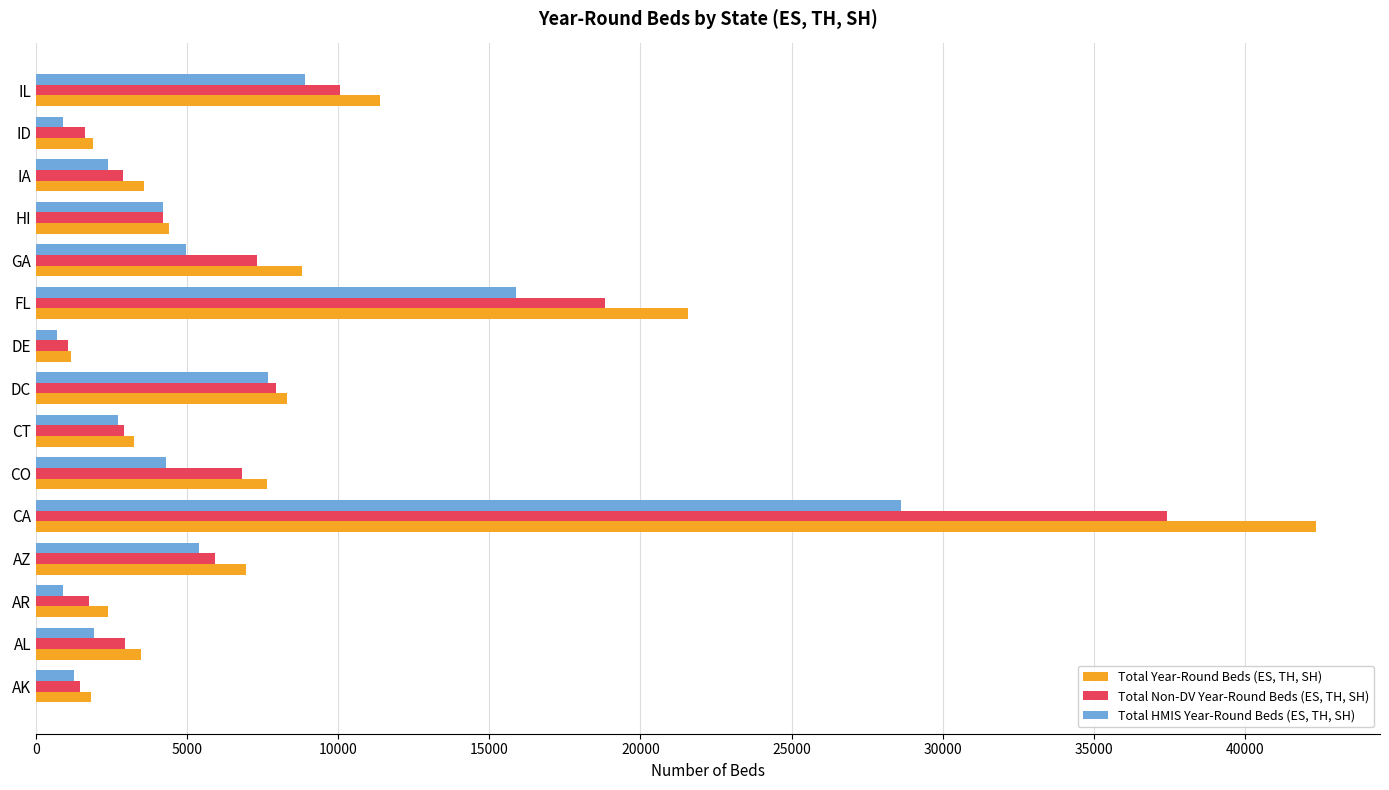

What is the difference between the maximum and minimum values in the Total Non-DV Year-Round Beds (ES, TH, SH) series?

36362